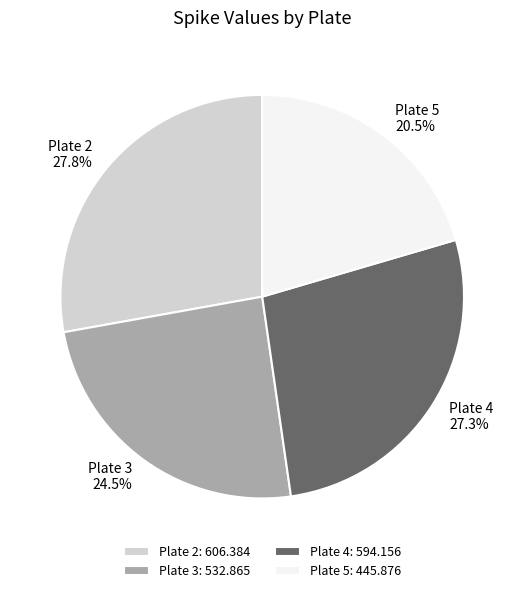

Count the number of slices in the pie.

4